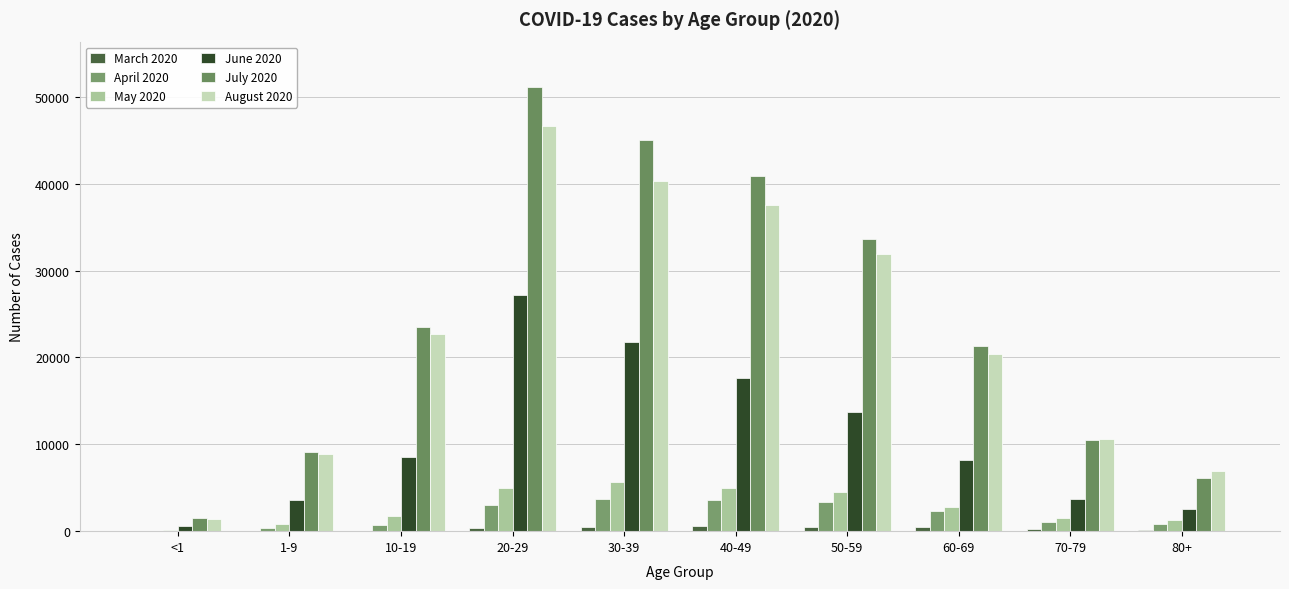

What is the difference between the maximum and minimum values in the July 2020 series?

49562